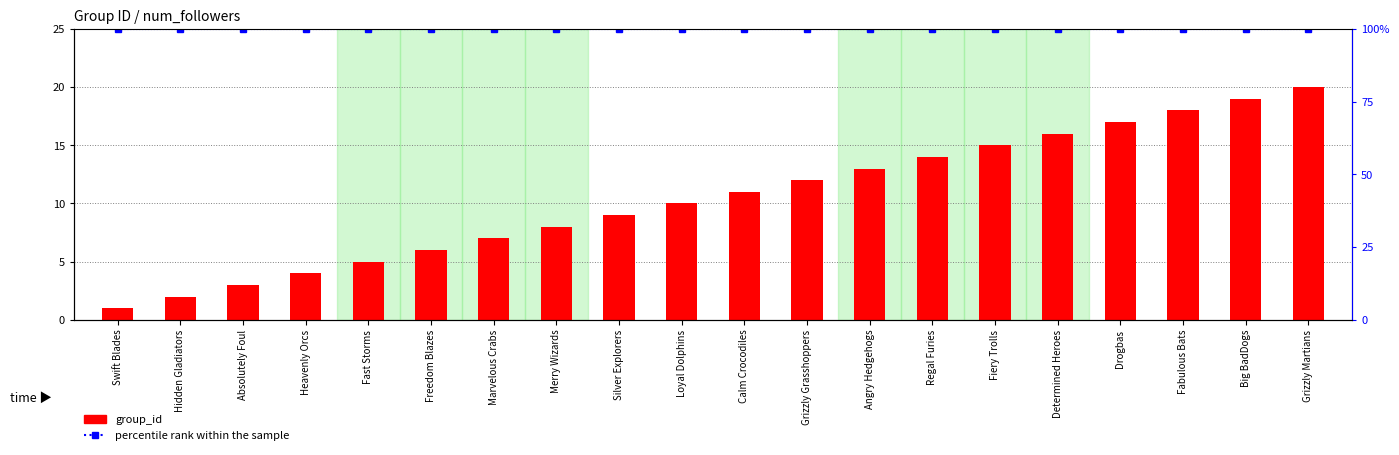

Reading left to right, what are all the values shown in this chart?

group_id: Swift Blades=1	Hidden Gladiators=2	Absolutely Foul=3	Heavenly Orcs=4	Fast Storms=5	Freedom Blazes=6	Marvelous Crabs=7	Merry Wizards=8	Silver Explorers=9	Loyal Dolphins=10	Calm Crocodiles=11	Grizzly Grasshoppers=12	Angry Hedgehogs=13	Regal Furies=14	Fiery Trolls=15	Determined Heroes=16	Drogbas=17	Fabulous Bats=18	Big BadDogs=19	Grizzly Martians=20
percentile rank within the sample: Swift Blades=100	Hidden Gladiators=100	Absolutely Foul=100	Heavenly Orcs=100	Fast Storms=100	Freedom Blazes=100	Marvelous Crabs=100	Merry Wizards=100	Silver Explorers=100	Loyal Dolphins=100	Calm Crocodiles=100	Grizzly Grasshoppers=100	Angry Hedgehogs=100	Regal Furies=100	Fiery Trolls=100	Determined Heroes=100	Drogbas=100	Fabulous Bats=100	Big BadDogs=100	Grizzly Martians=100